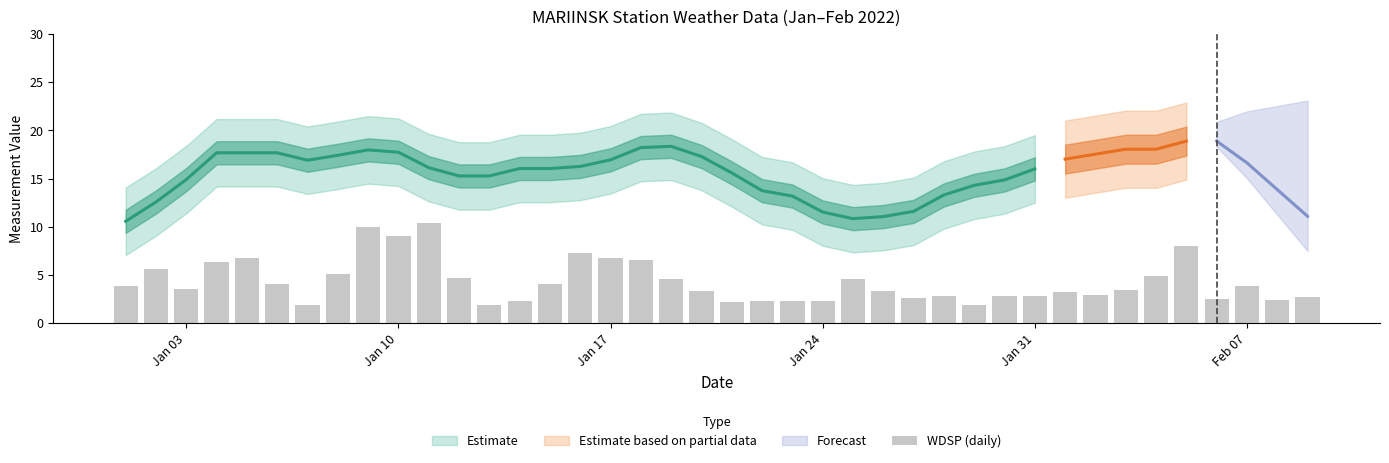

Are the bars horizontal?

No